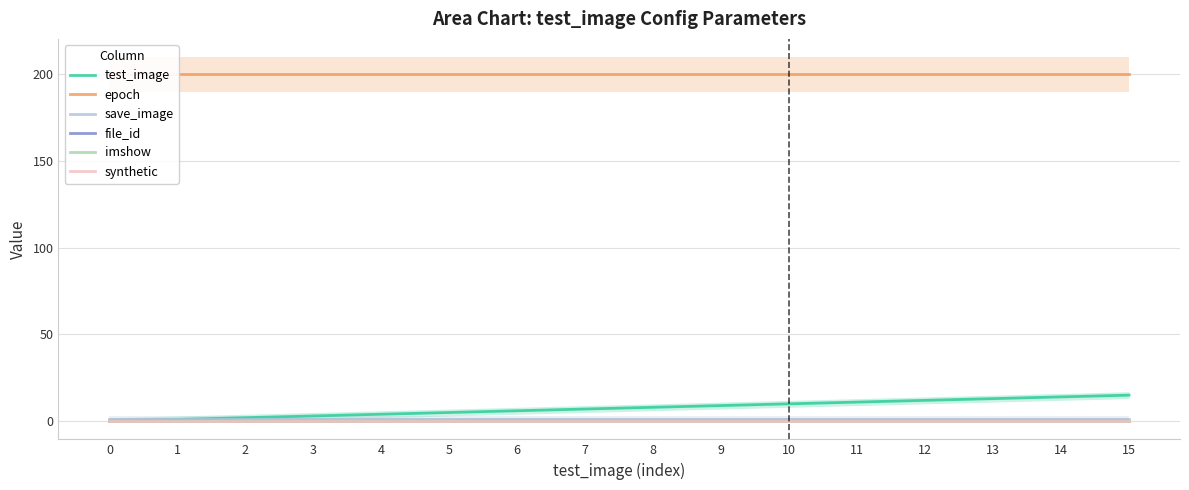

Is it true that test_image equals 2 at 9?

False